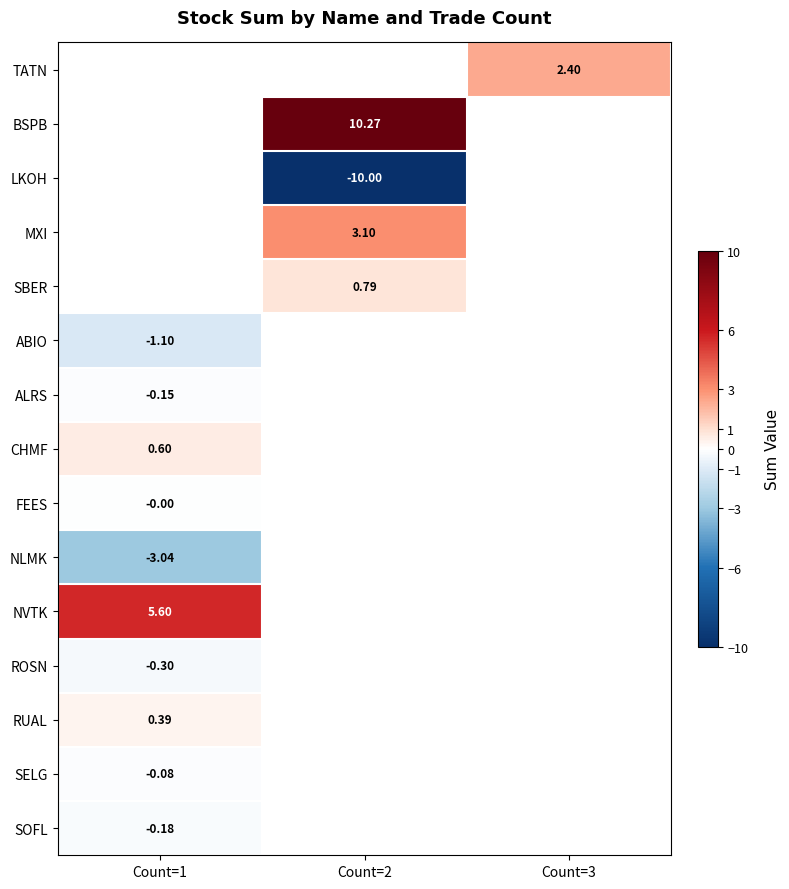

Which has a higher value, Count=2 or Count=1?

Count=1